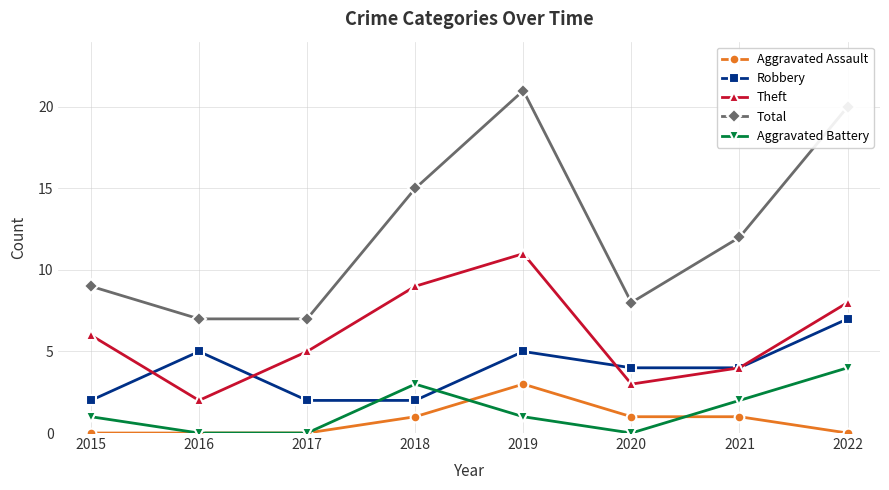

What is the difference between the Aggravated Assault values at 2019 and 2022?

3